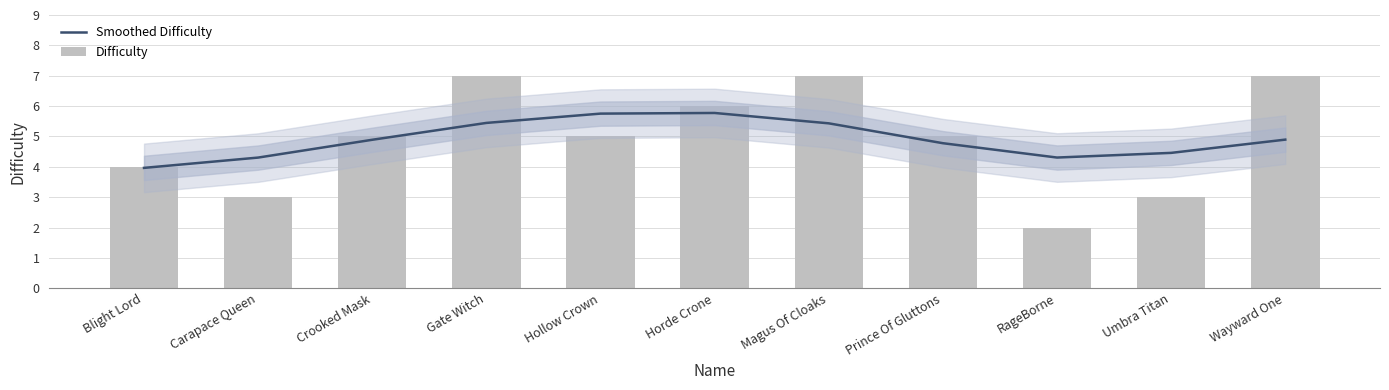

What is the label of the 1st bar from the left?

Blight Lord